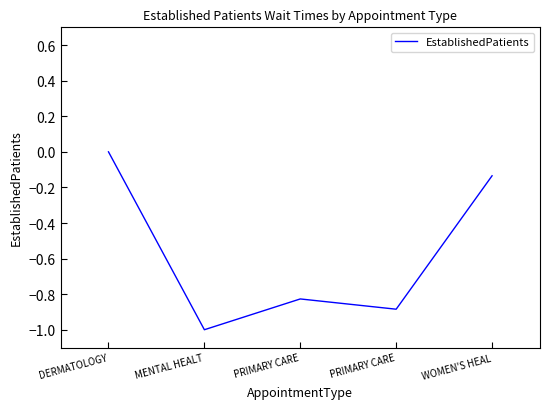

Does the chart have visible grid lines?

No